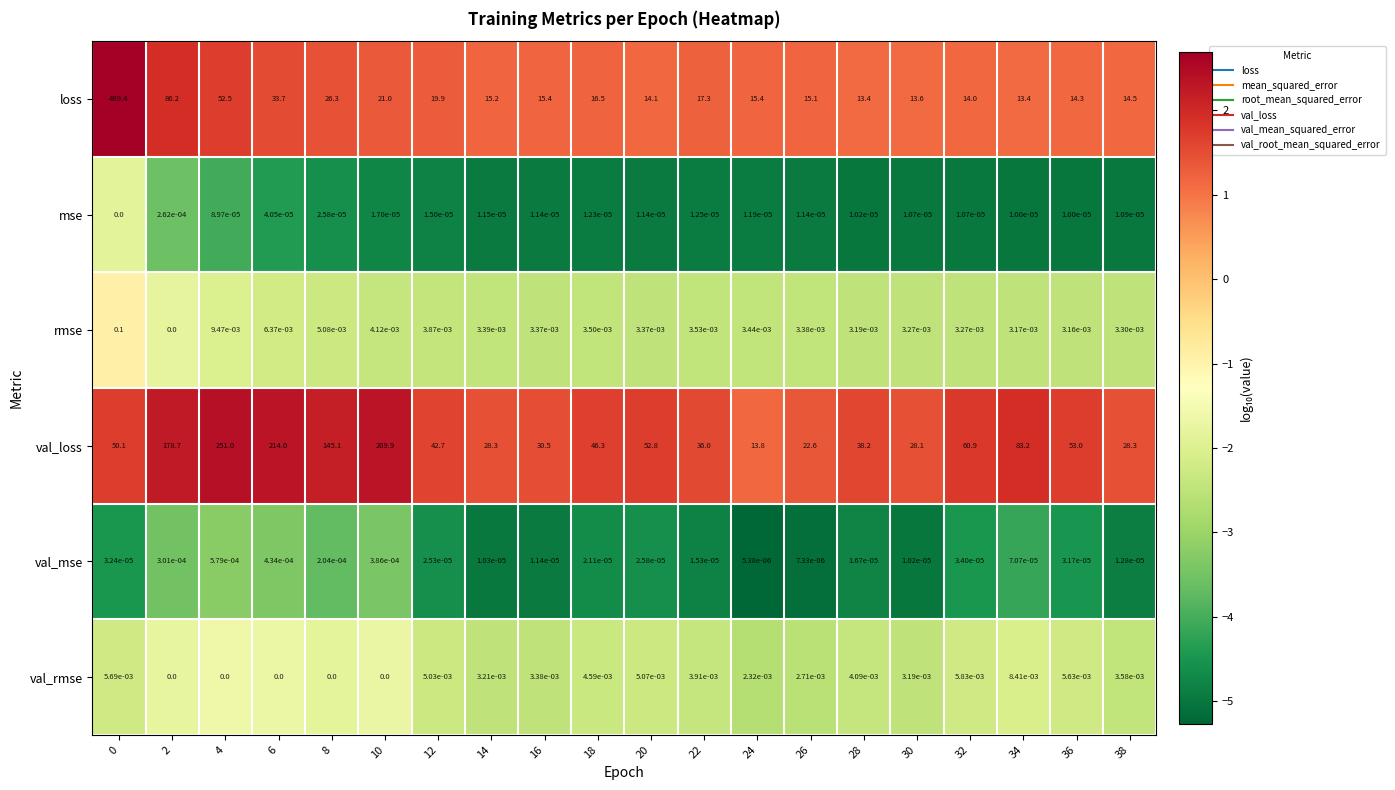

Count the number of categories in the chart.

20